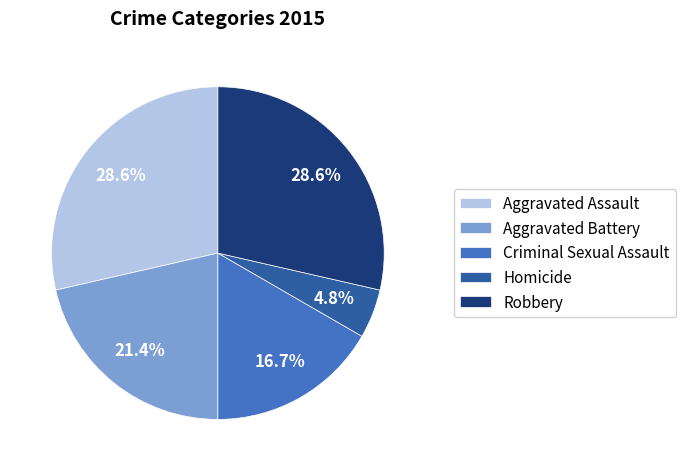

Is there any slice that represents more than half of the pie?

No